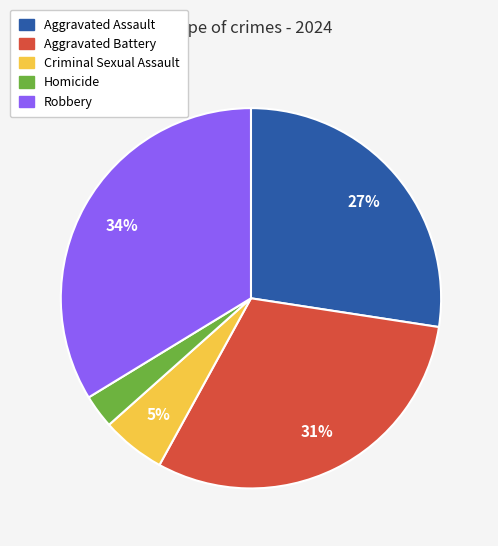

Which category has the smallest portion of the pie?

Homicide